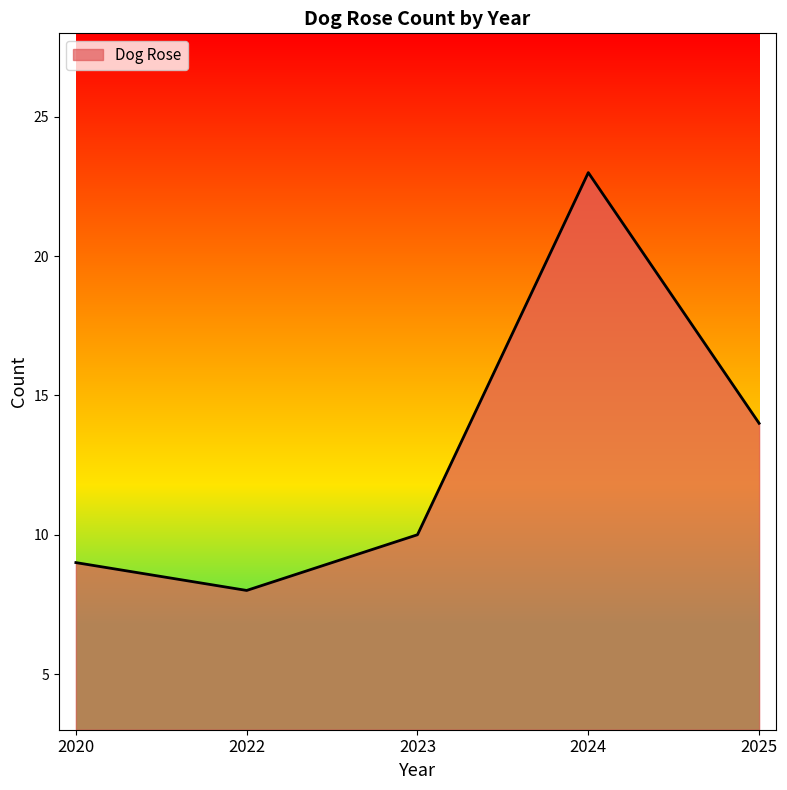

The chart shows a value of 14 at 2024. True or false?

False